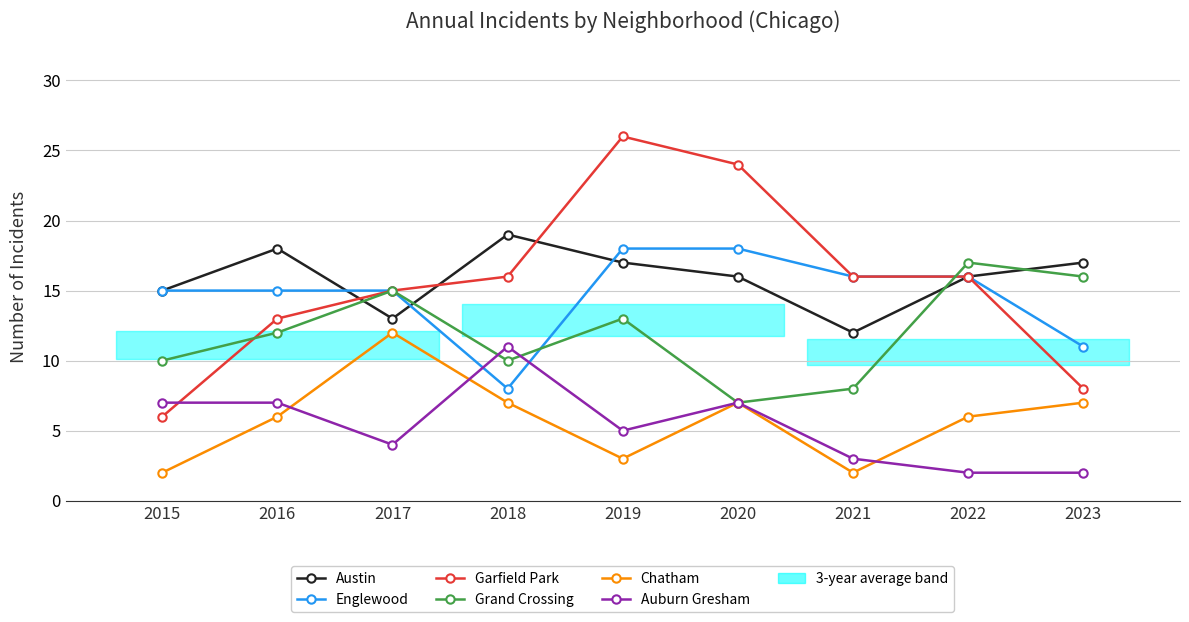

At which label does Austin first exceed 16?

2016